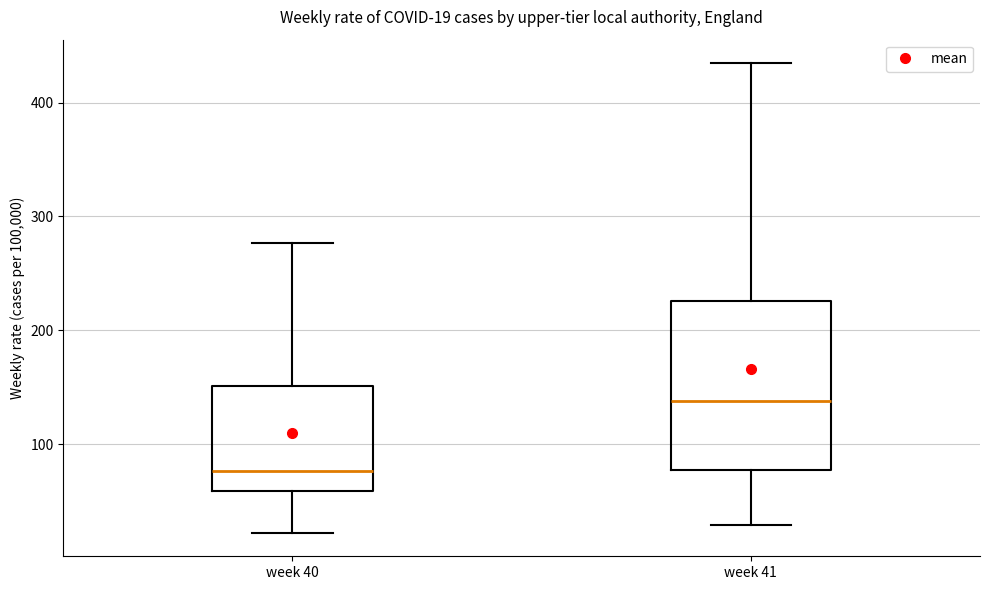

Which box is the tallest, from its lower edge to its upper edge?

week 41